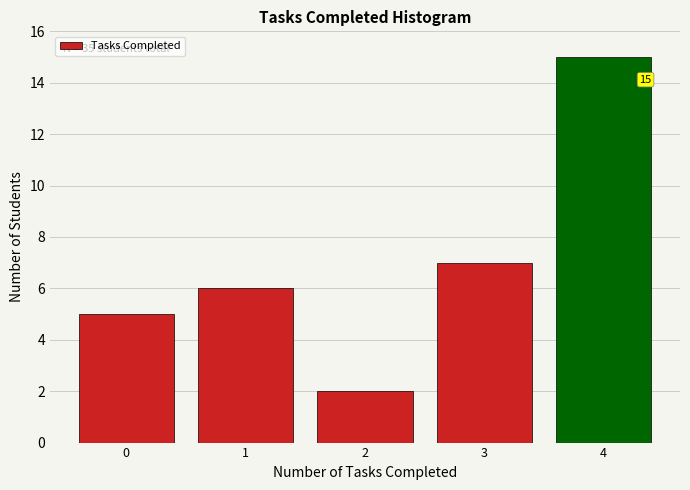

Reading left to right, list all the values displayed in this chart.

5	6	2	7	15